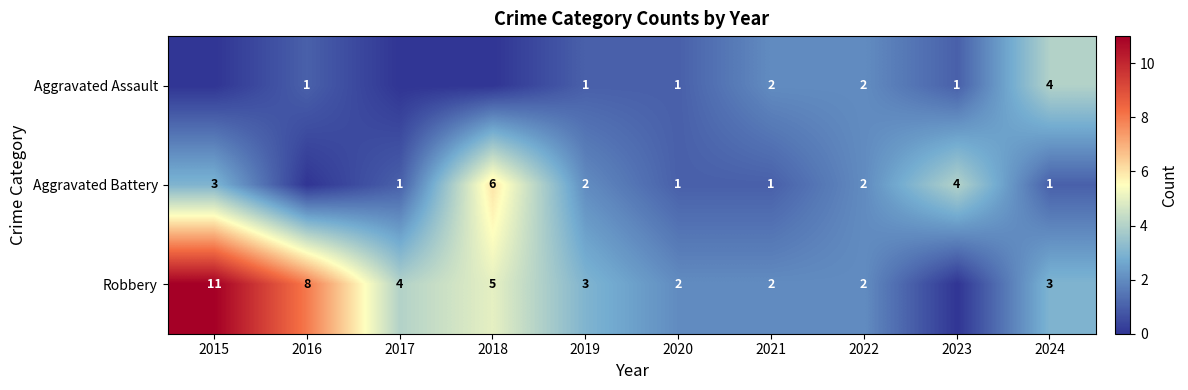

The Robbery series shows 2 at 2018. True or false?

False